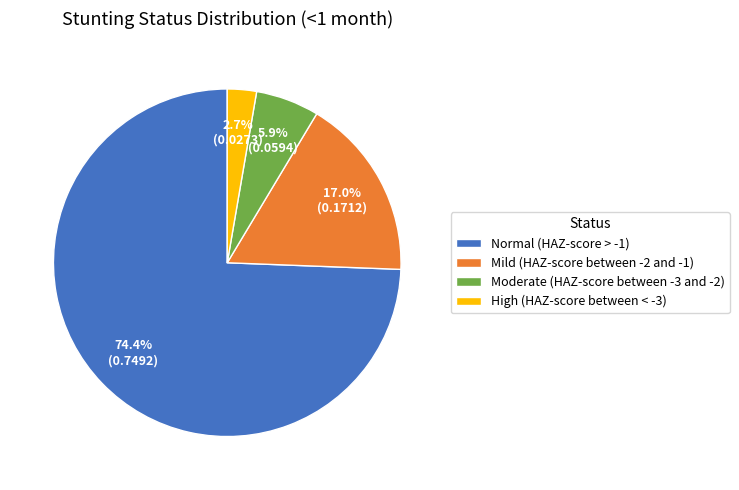

Rank the categories by value from lowest to highest.

High (HAZ-score between < -3), Moderate (HAZ-score between -3 and -2), Mild (HAZ-score between -2 and -1), Normal (HAZ-score > -1)